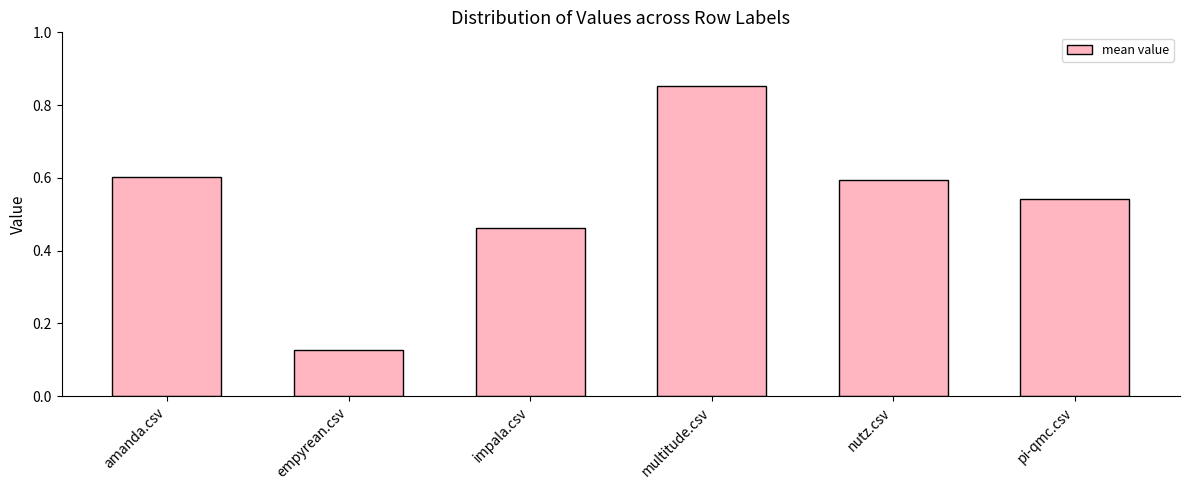

Which label corresponds to the largest value in the chart?

multitude.csv